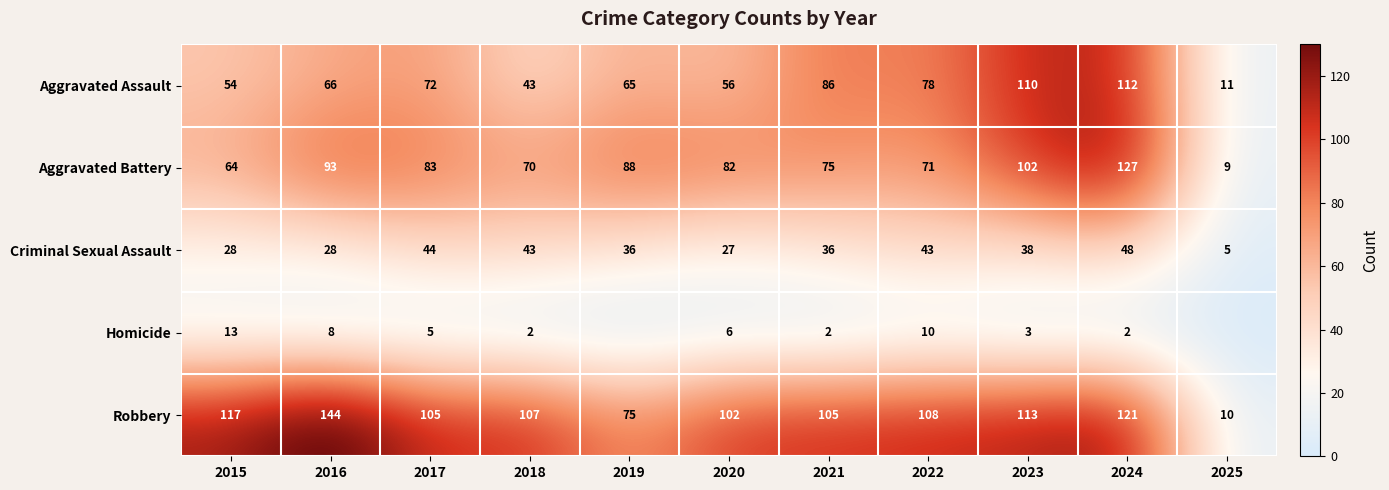

What is the lowest value of the Criminal Sexual Assault series?

5